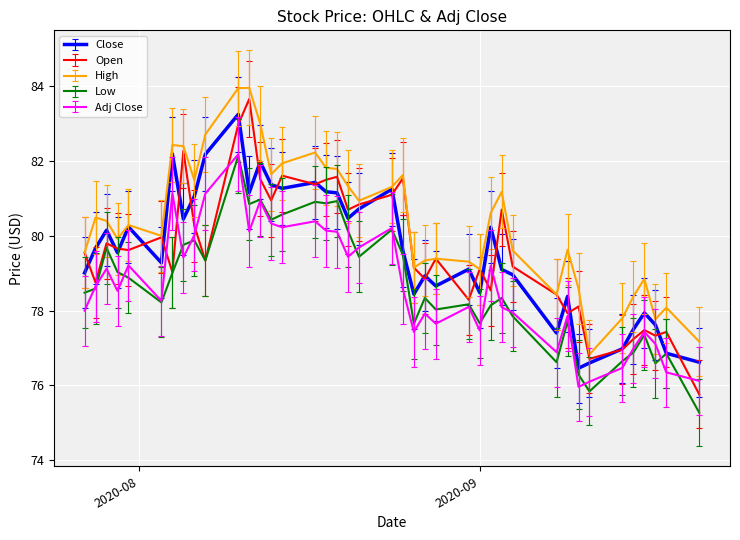

True or false: Adj Close and Close cross at least once.

False